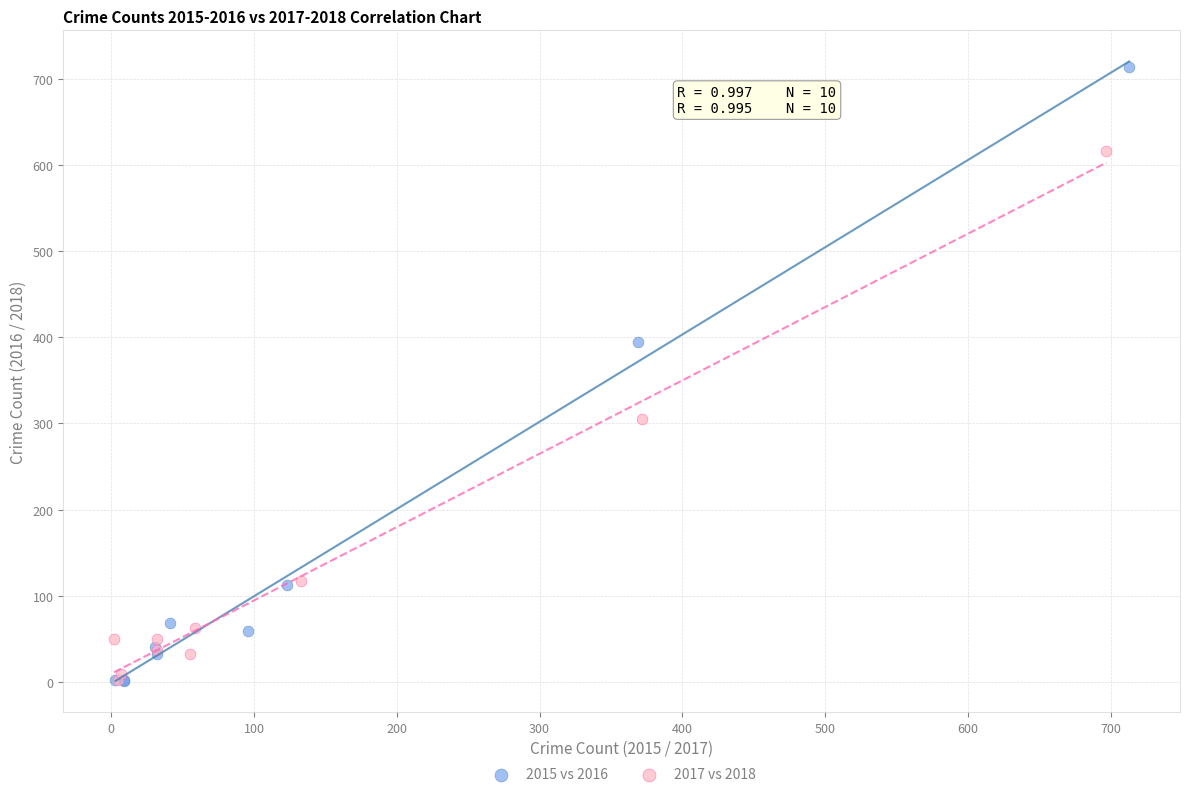

What are all the series names shown in the legend?

2015 vs 2016, 2017 vs 2018